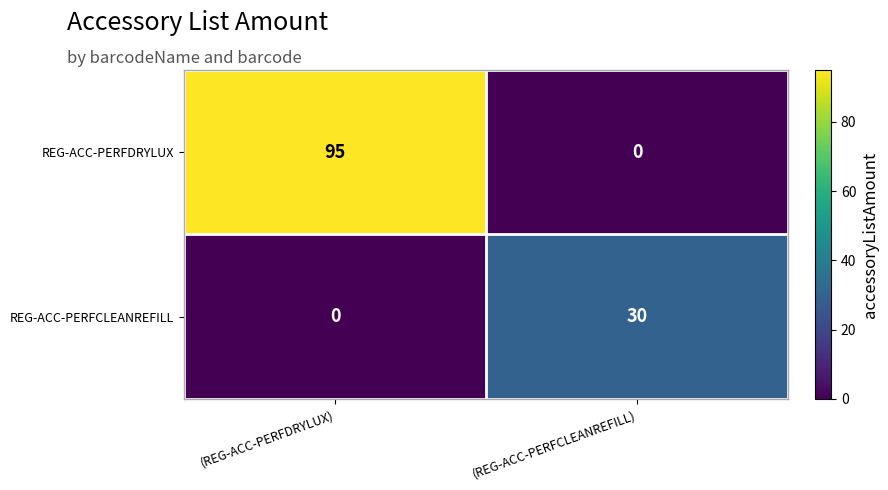

At (REG-ACC-PERFDRYLUX), list the series in order from smallest to largest.

REG-ACC-PERFCLEANREFILL, REG-ACC-PERFDRYLUX